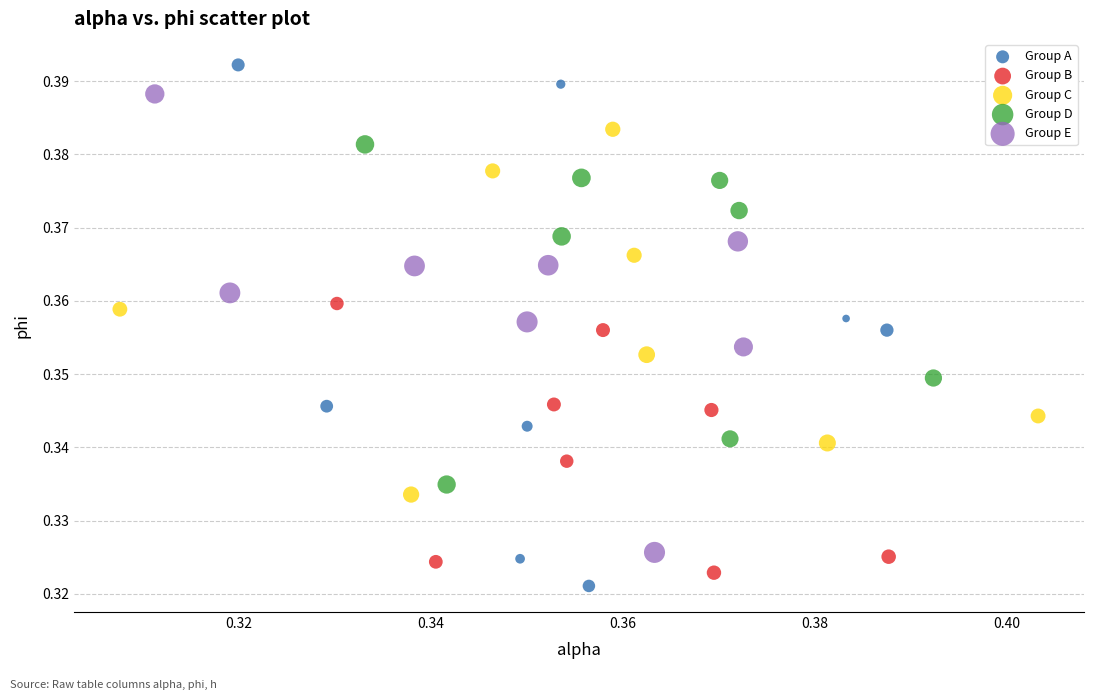

Which series reaches the minimum Y coordinate?

Group A